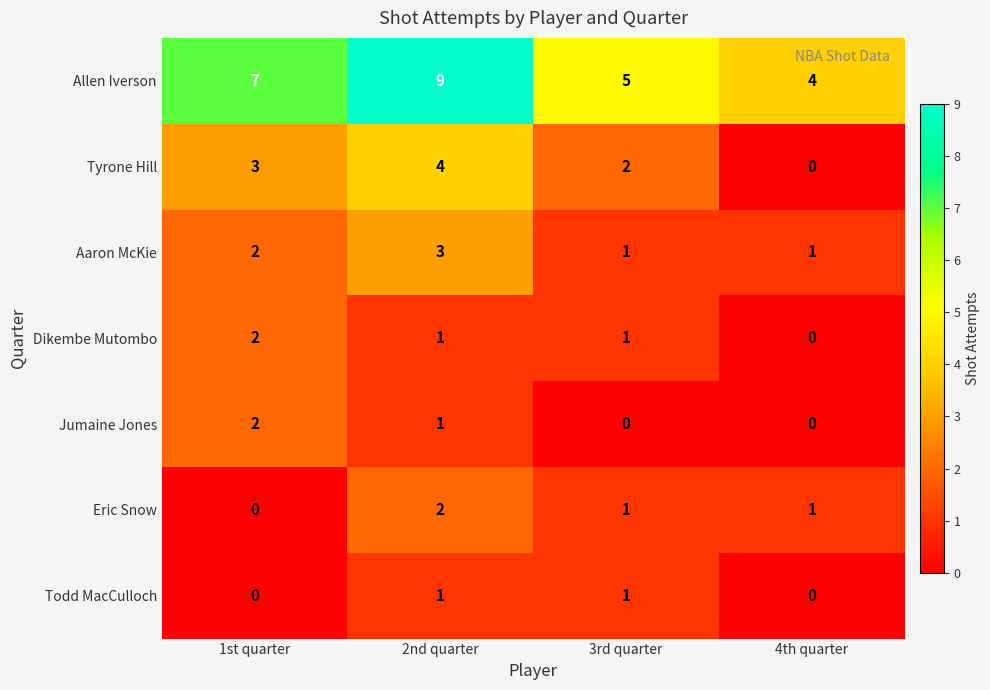

How many Eric Snow values are between 1 and 2?

3